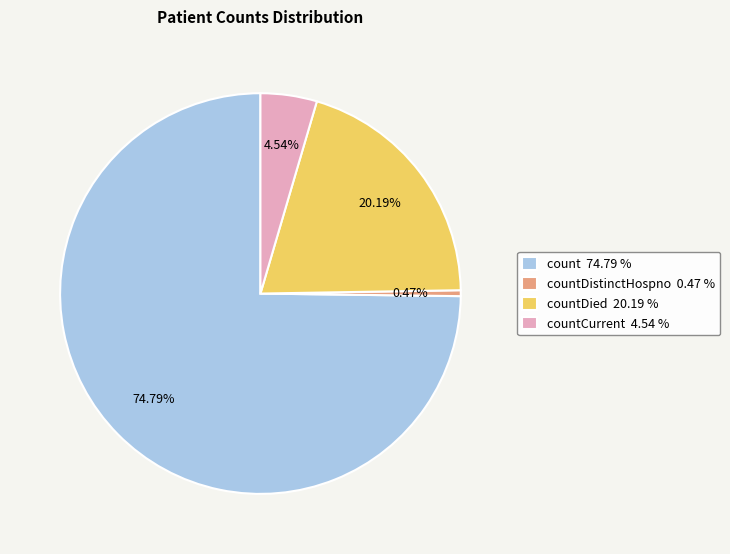

Approximately how many times larger is the value at countDied 20.19 % compared to count 74.79 %?

0.3